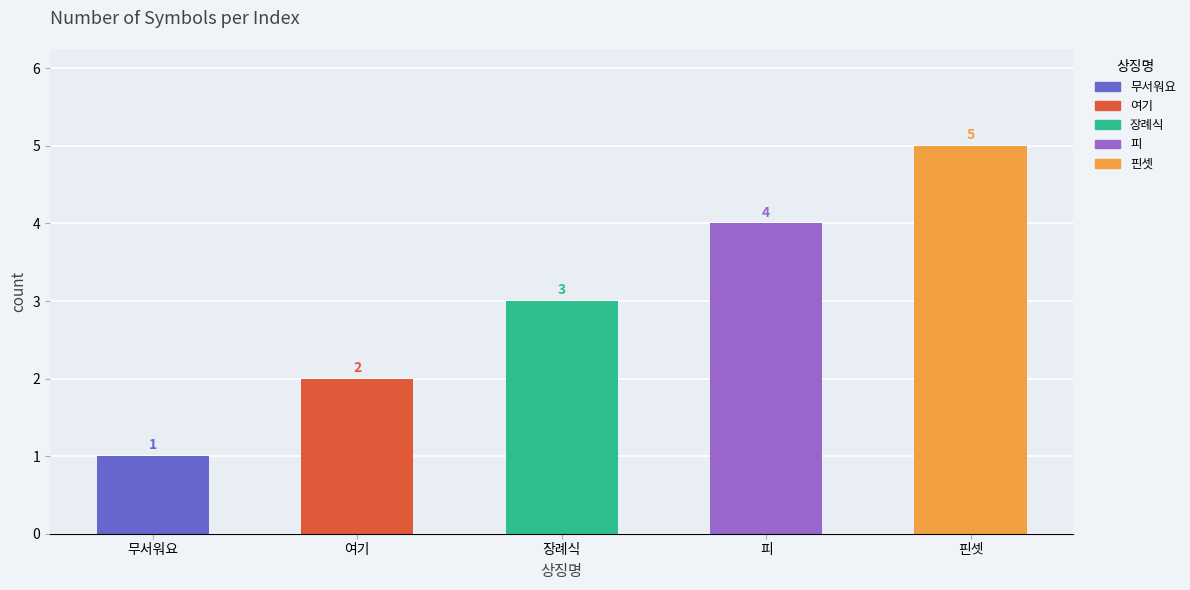

Does the chart contain any negative values?

No